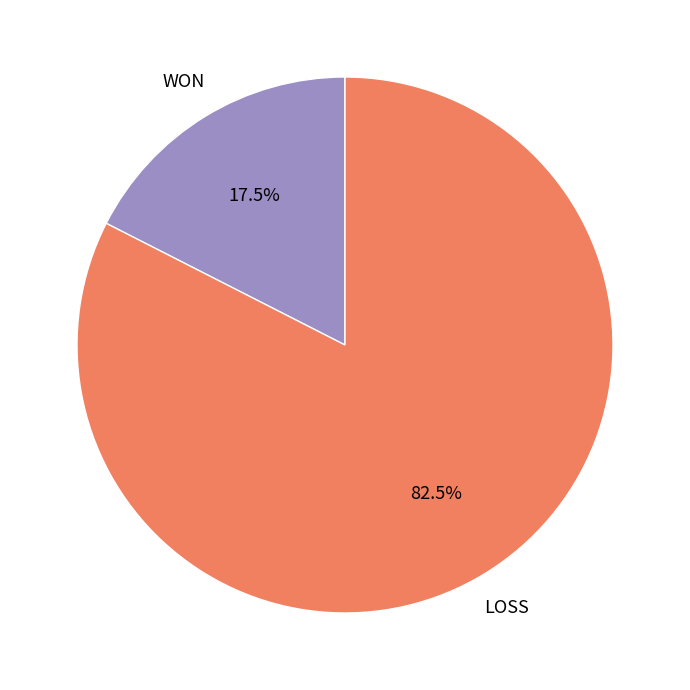

What is the majority slice?

LOSS